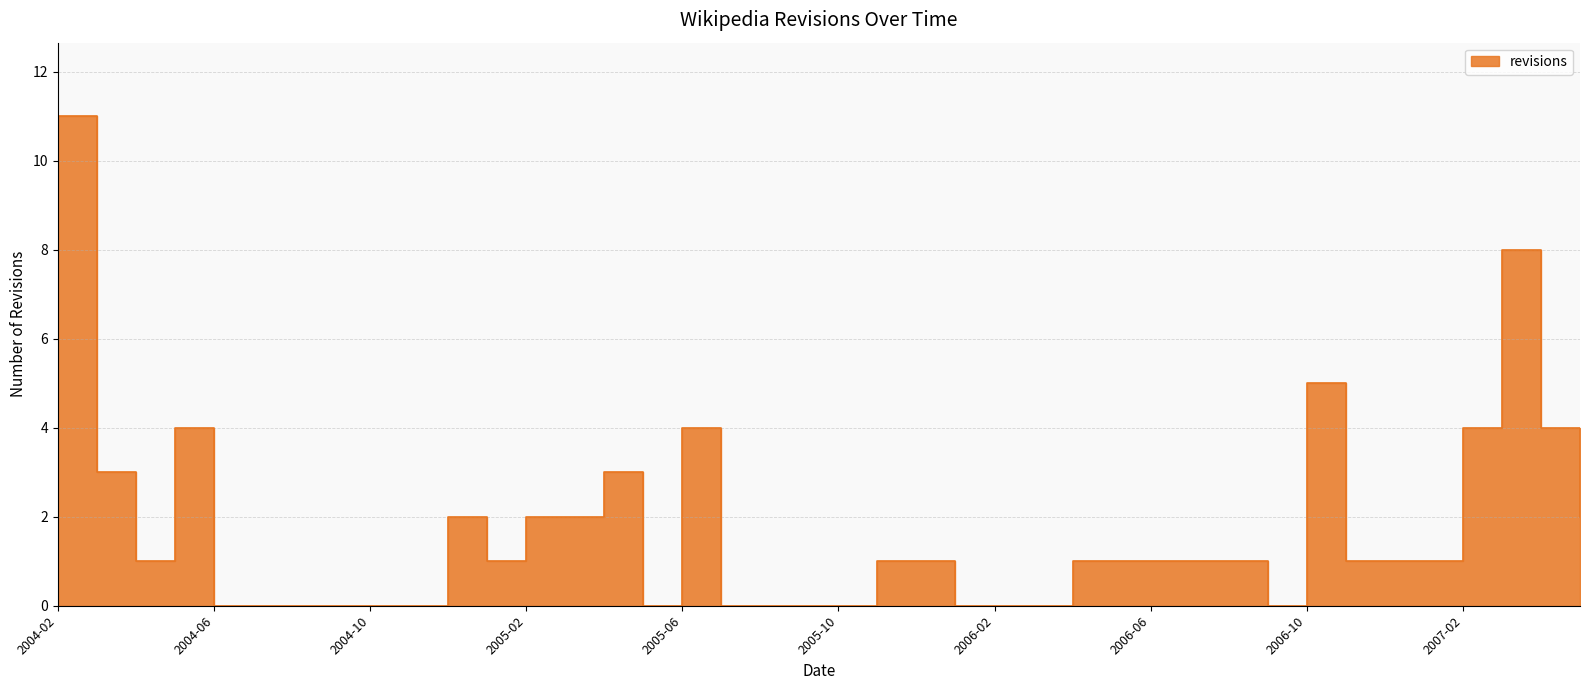

Is it true that the value at 2004-05 is 7?

False